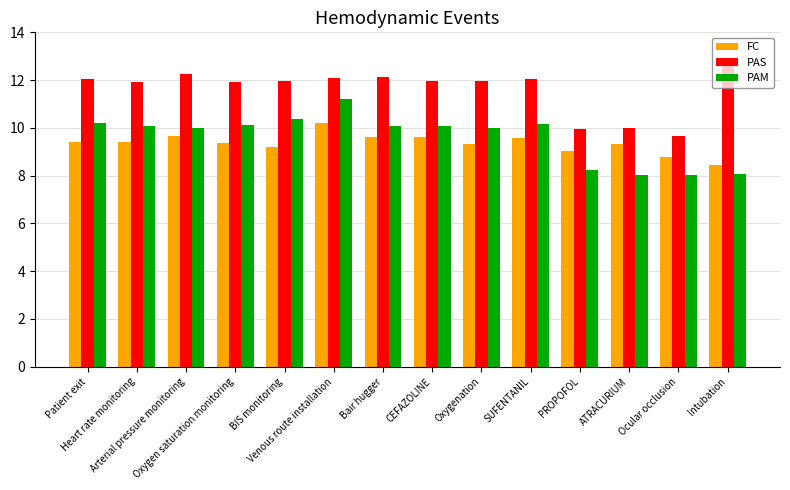

How many distinct data groups are displayed?

3